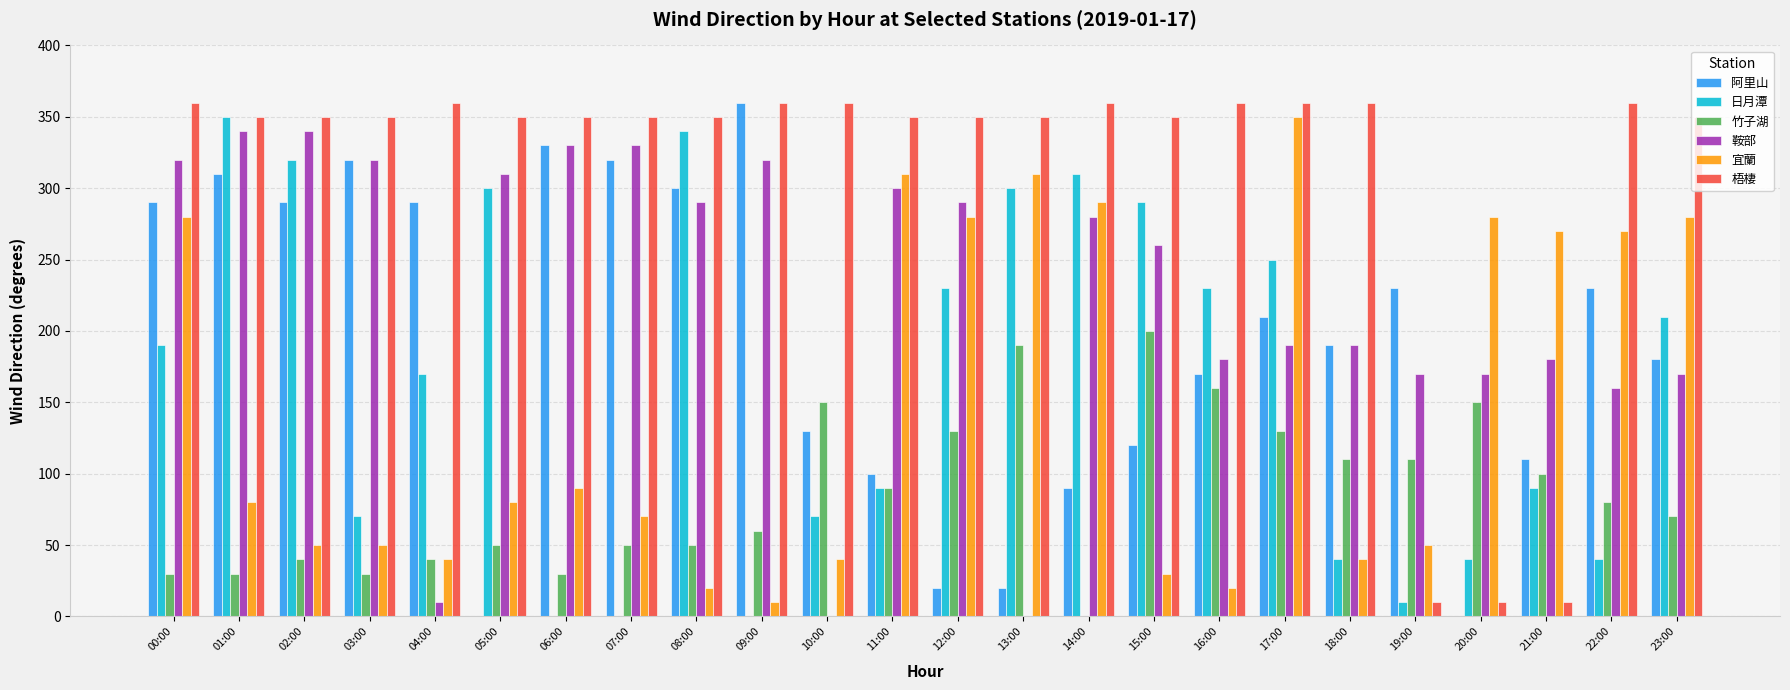

At how many categories does at least one series exceed 129?

24